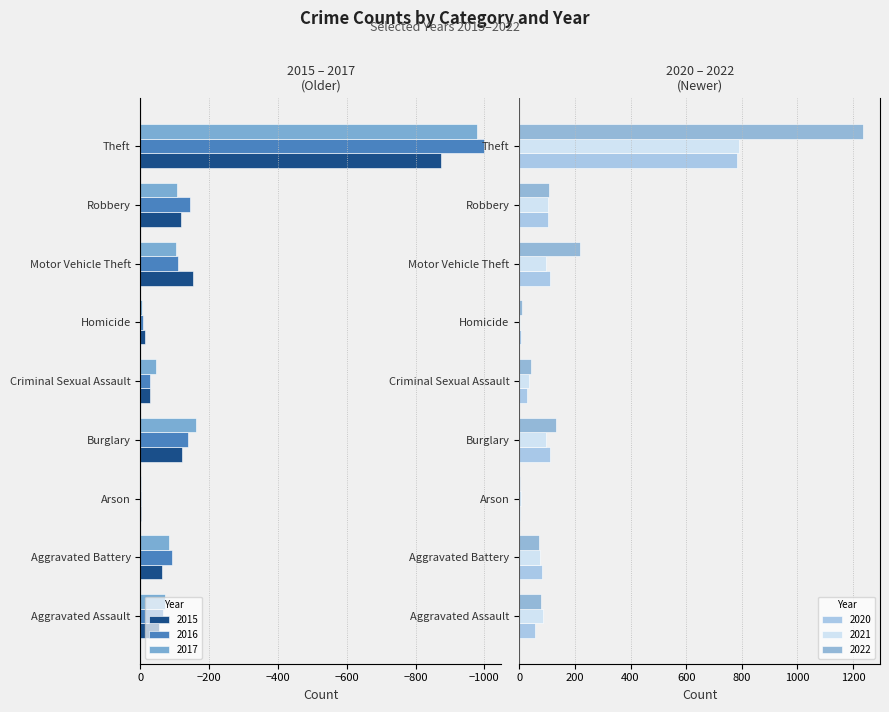

What is the sum of all 2017 values?

-1555